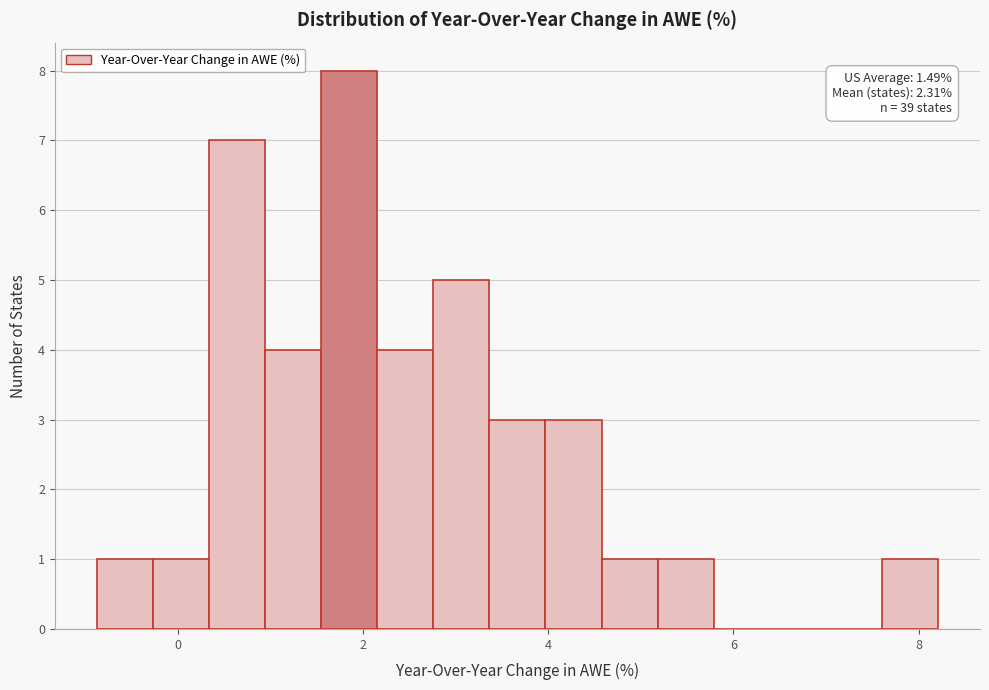

Around what value on the x-axis is the tallest bar? Give the approximate position of its centre, as read against the axis.

1.8